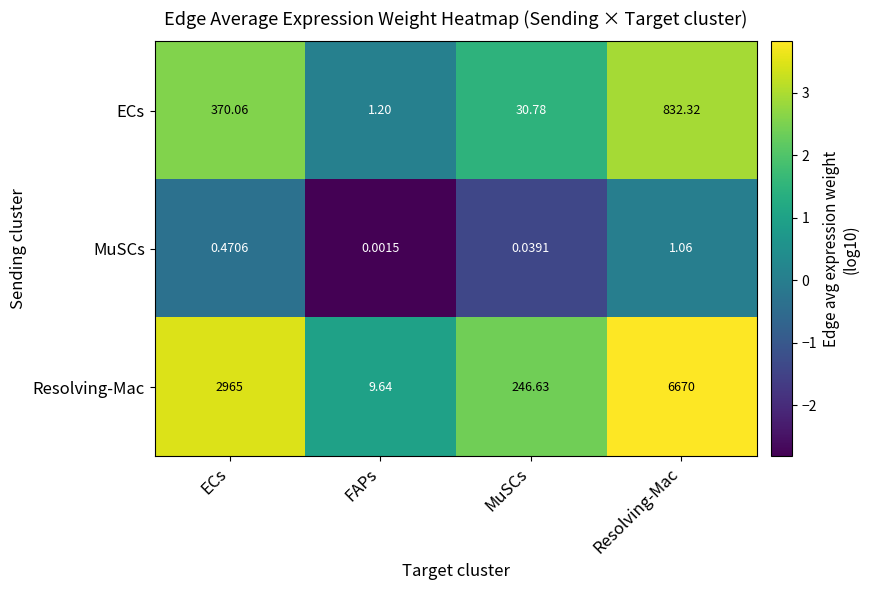

At which category does the chart reach its peak across all series?

Resolving-Mac